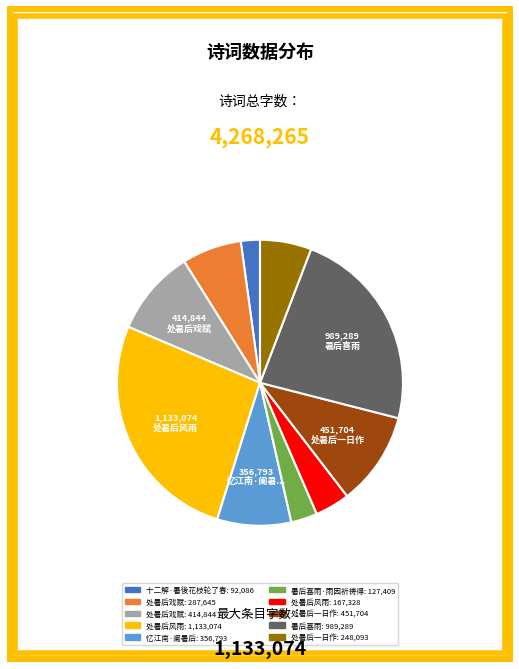

Does any single category account for the majority?

No